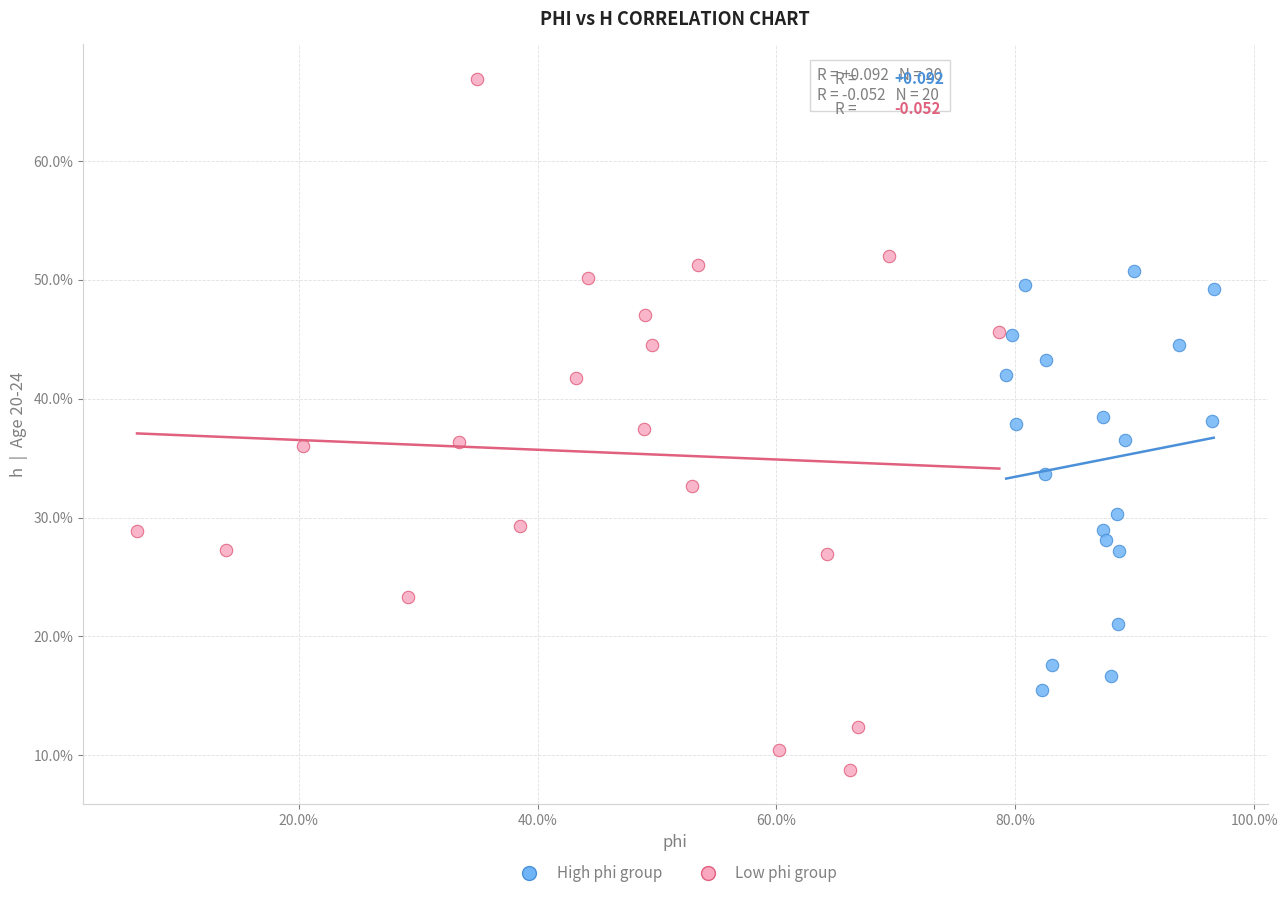

Which series reaches the maximum Y coordinate?

Low phi group